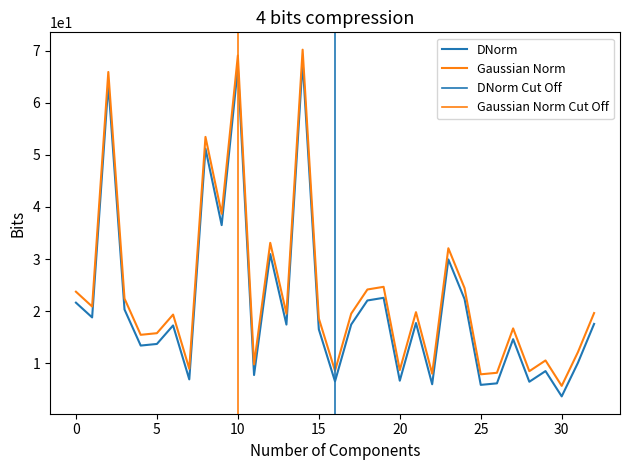

Reading left to right, what are all the values shown in this chart?

23.7	20.9	65.9	22.4	15.4	15.7	19.3	8.9	53.5	38.7	69.1	9.7	33.1	19.5	70.2	18.6	8.5	19.5	24.1	24.7	8.6	19.8	8.0	32.1	24.4	7.8	8.1	16.7	8.4	10.5	5.6	12.1	19.6